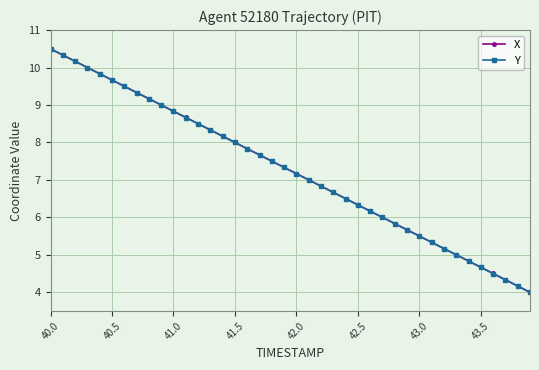

True or false: Y has more than 2 interior local peaks.

False